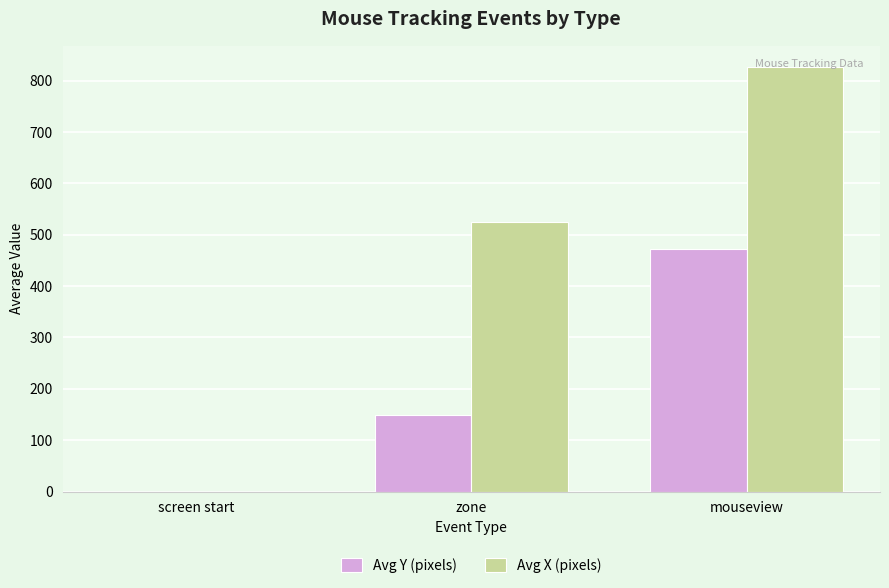

How many values in the Avg Y (pixels) series exceed 149?

2